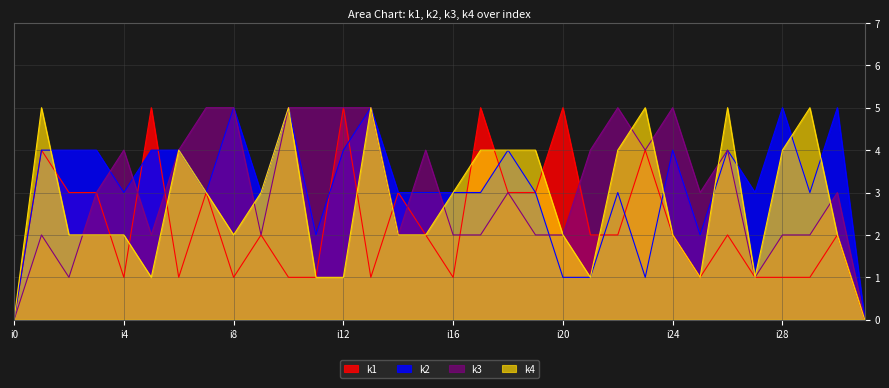

True or false: k1 has a value of 3 at i15.

False